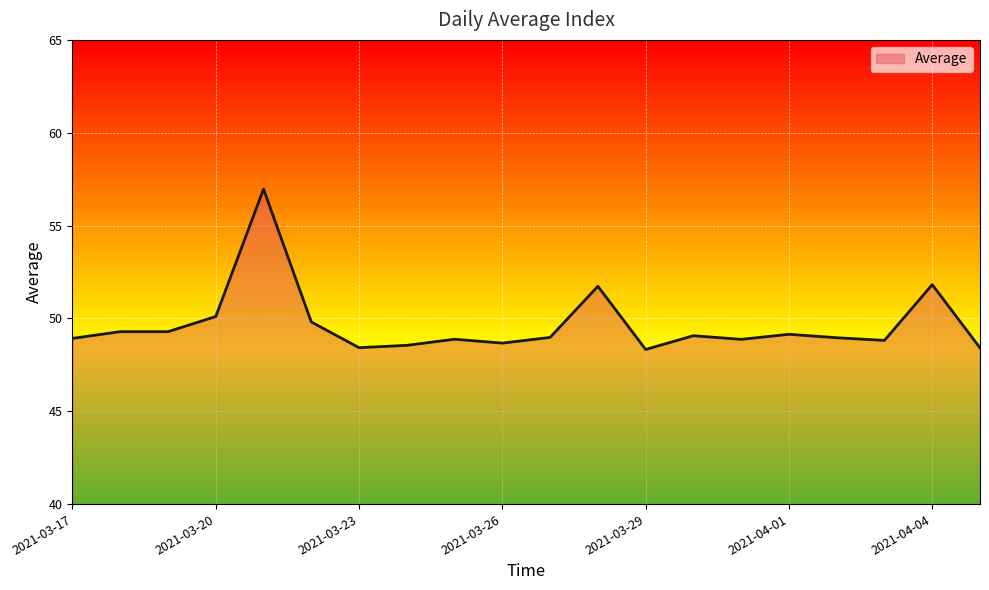

What is the maximum value shown in the chart?

57.0